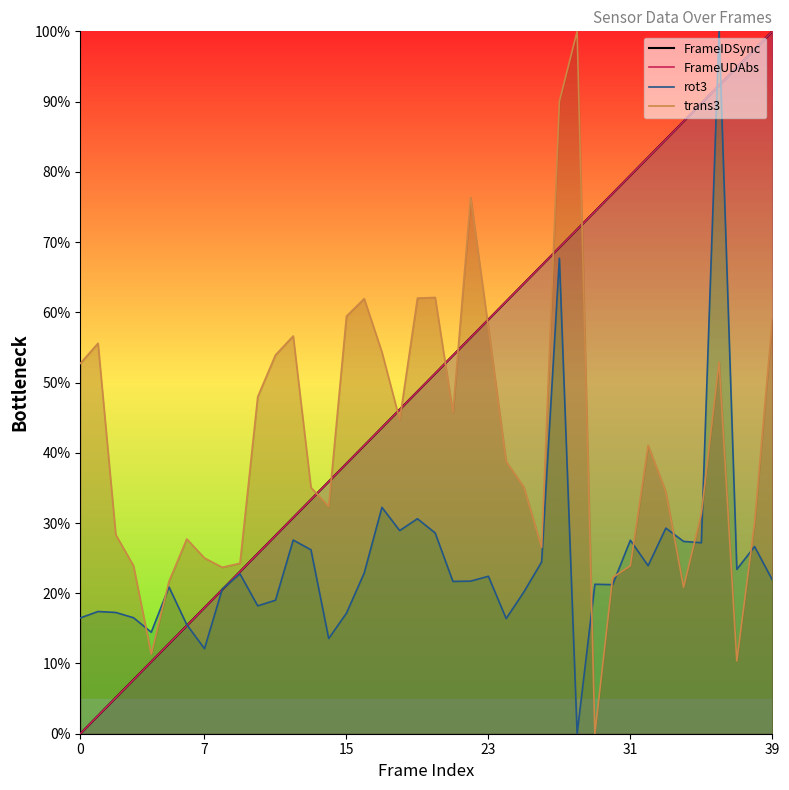

At which category is the sum across all series the highest?

36